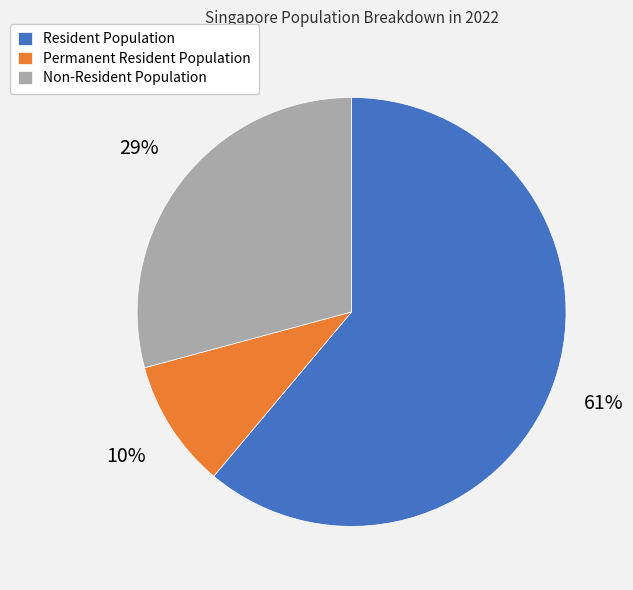

Does Resident Population represent more than half of the total?

Yes